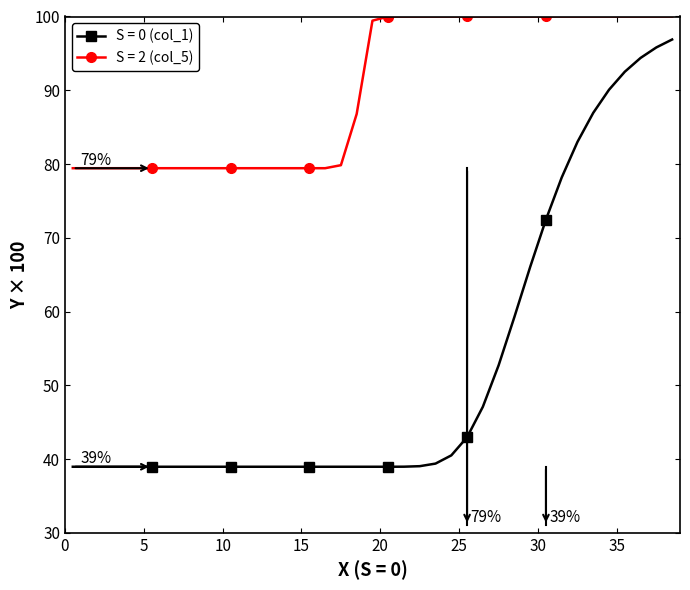

List the series in order of their overall mean, lowest first.

S = 0 (col_1), S = 2 (col_5)